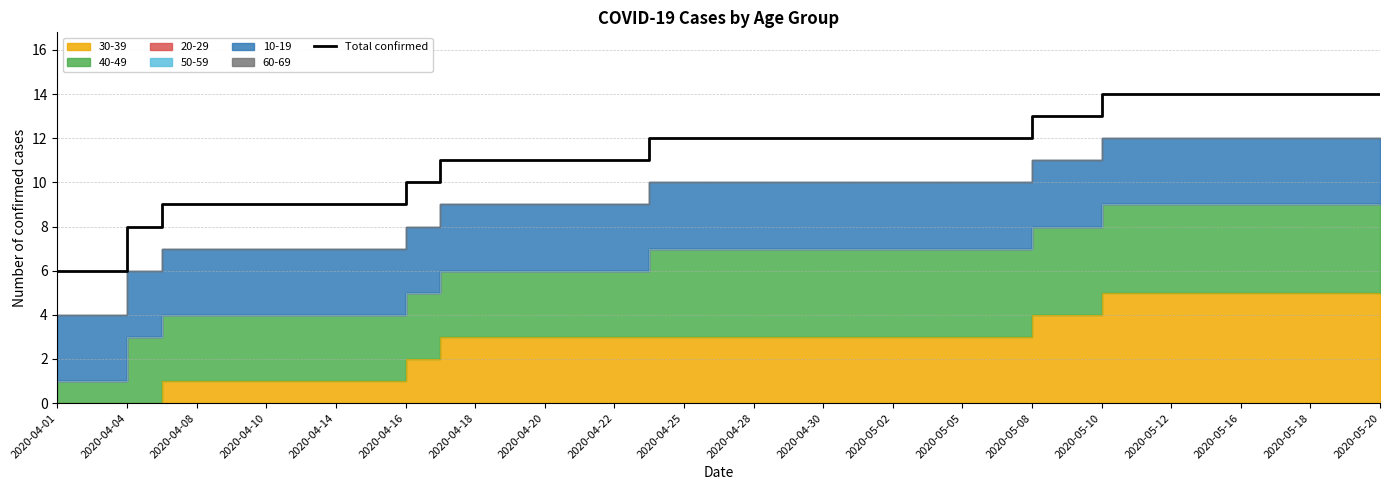

Is it true that Total confirmed equals 12 at 2020-04-25?

True